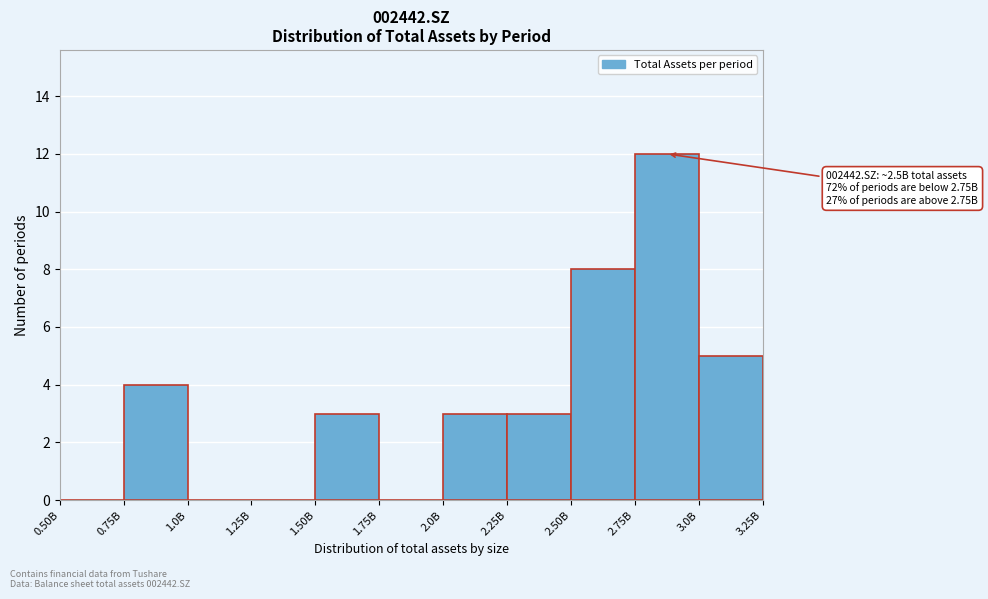

Reading right to left, what are all the values shown in this chart?

3.0B=5	2.75B=12	2.50B=8	2.25B=3	2.0B=3	1.75B=0	1.50B=3	1.25B=0	1.0B=0	0.75B=4	0.50B=0